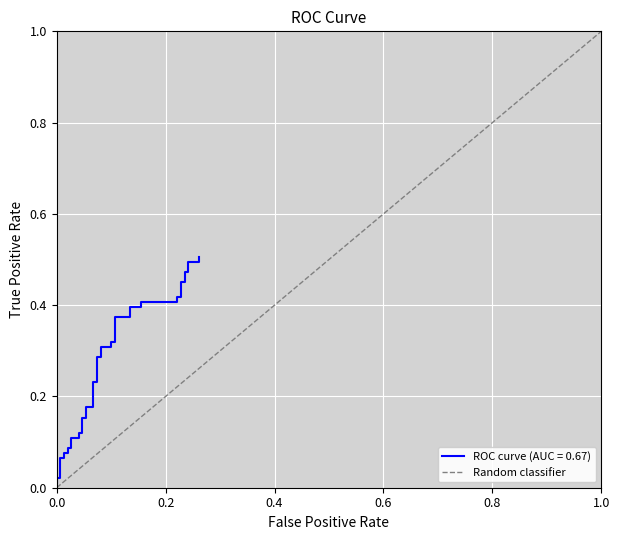

List the labels in order of value, largest first.

0.2, 0.0